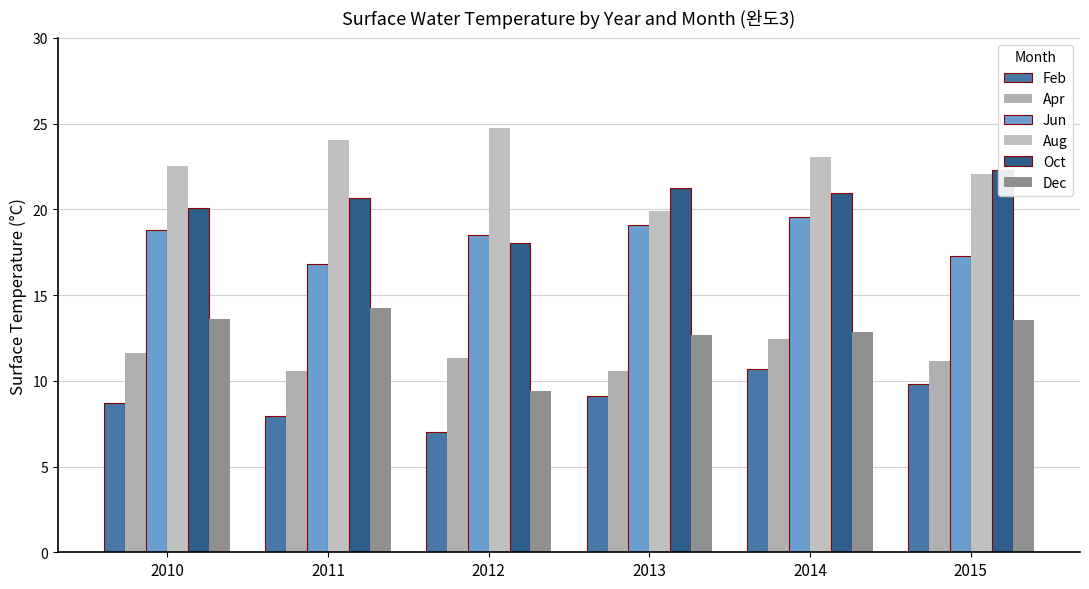

Where does the Dec series first go above 13?

2010